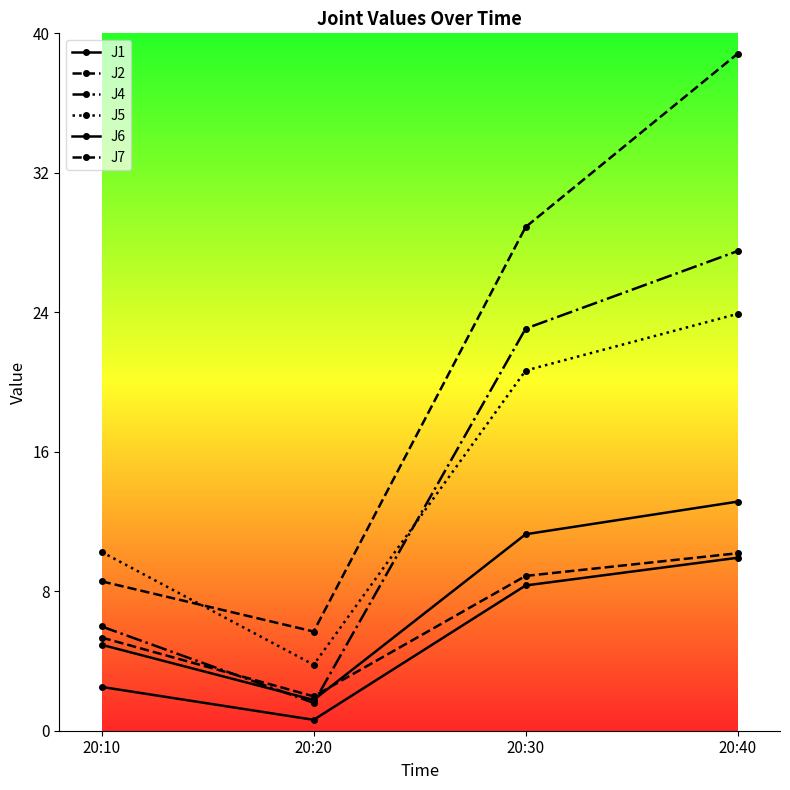

How many data points in J1 are above 11?

2